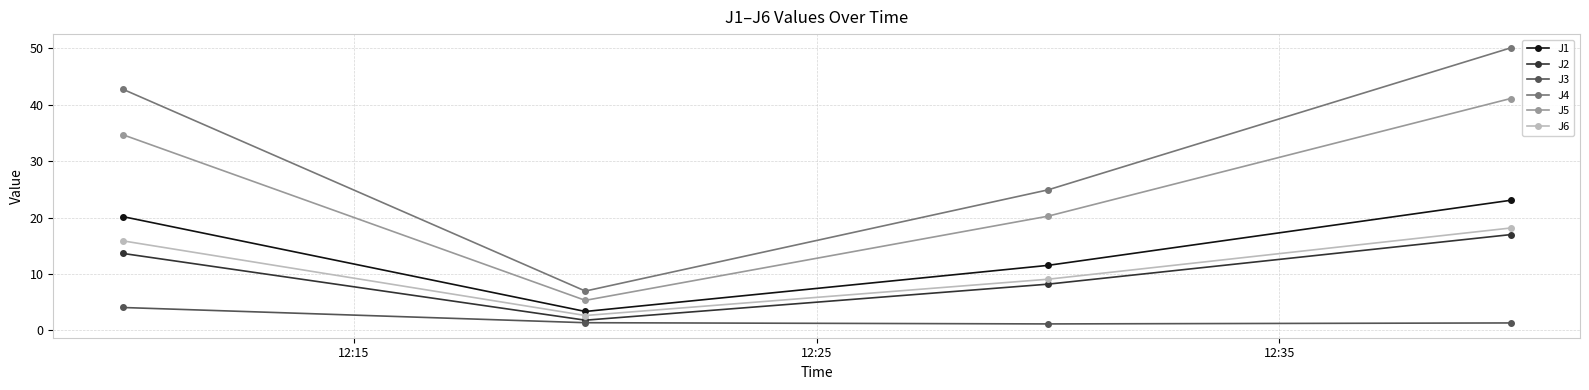

In J6, how many points are lower than both neighbors (excluding endpoints)?

1